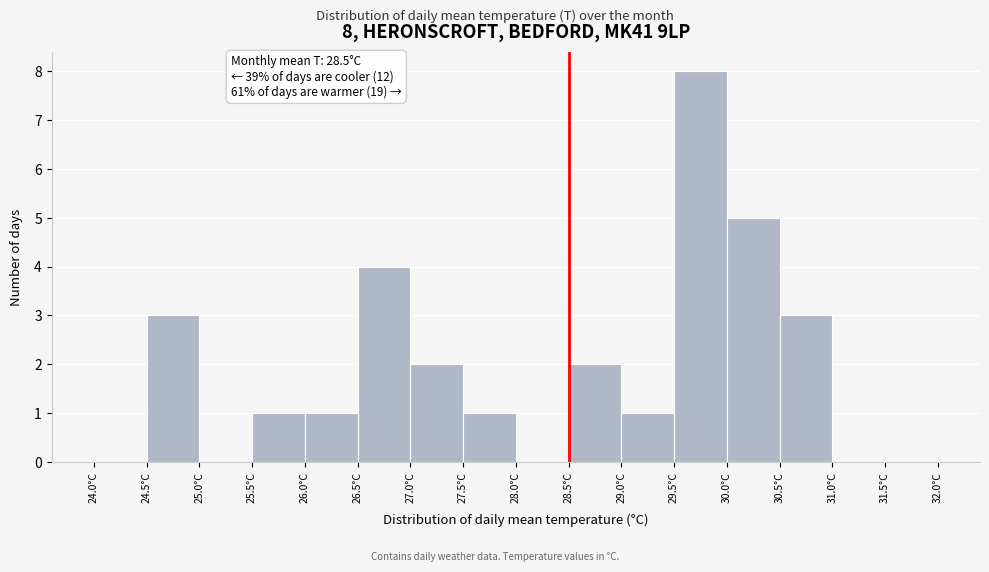

Which range on the x-axis has the tallest bar?

29.5 to 30.0